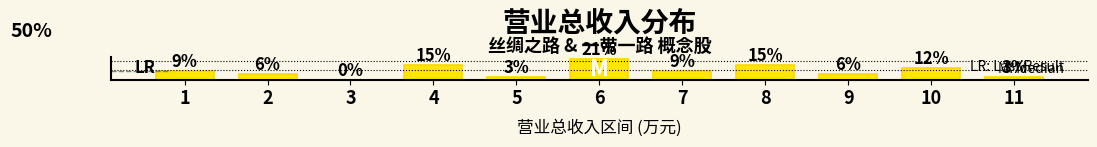

Are the bars horizontal?

No